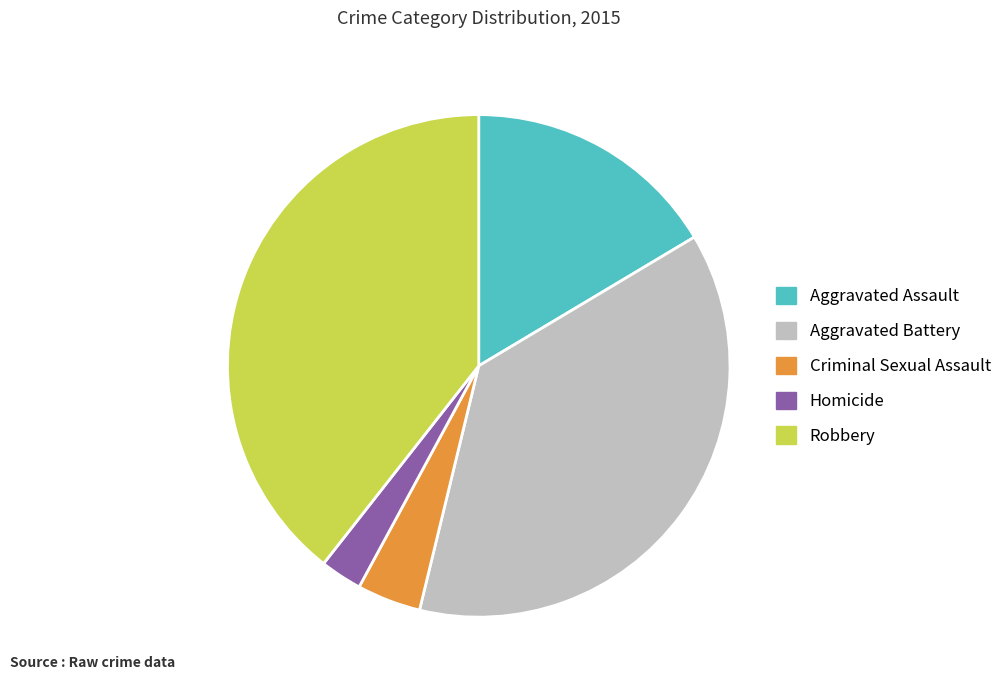

Which has a higher value, Homicide or Aggravated Assault?

Aggravated Assault